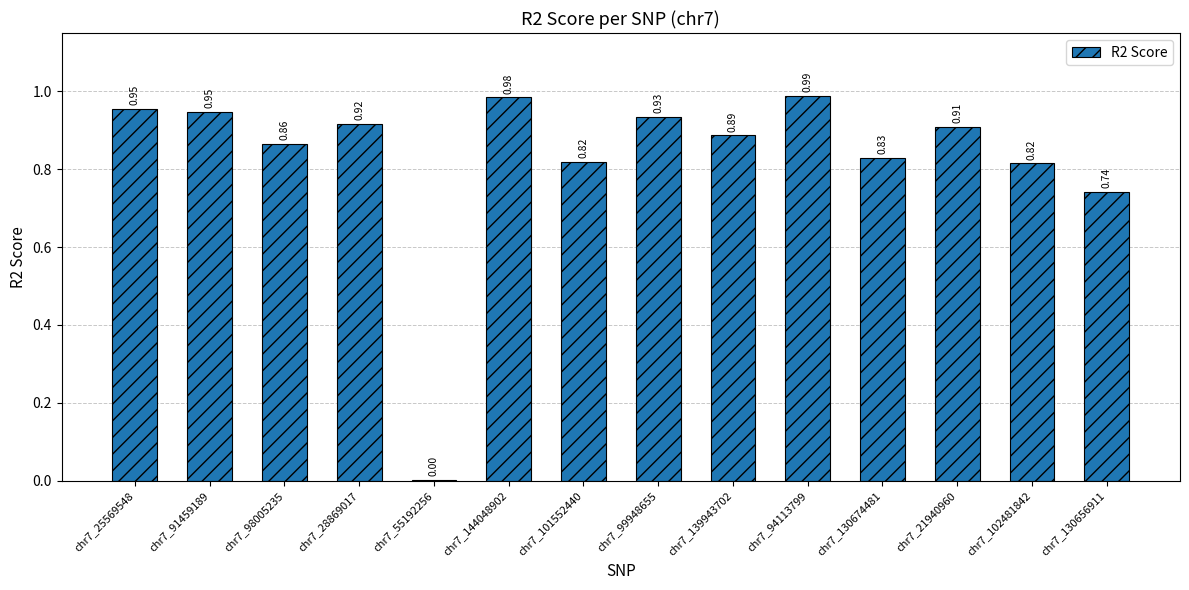

What is the difference between the values at chr7_130656911 and chr7_102481842?

0.1